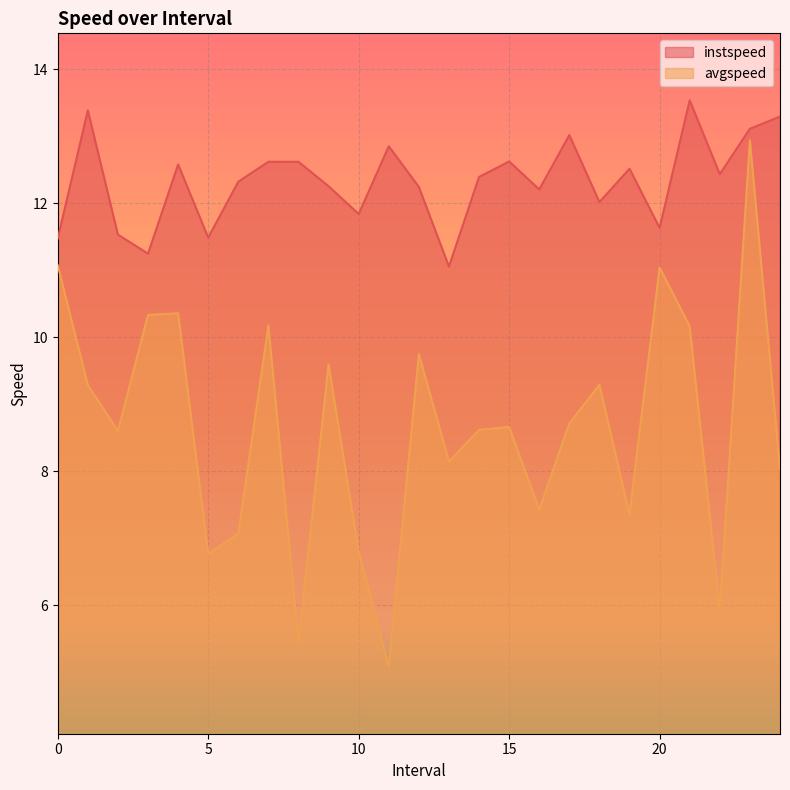

The avgspeed series shows 12.9 at 23.0. True or false?

True